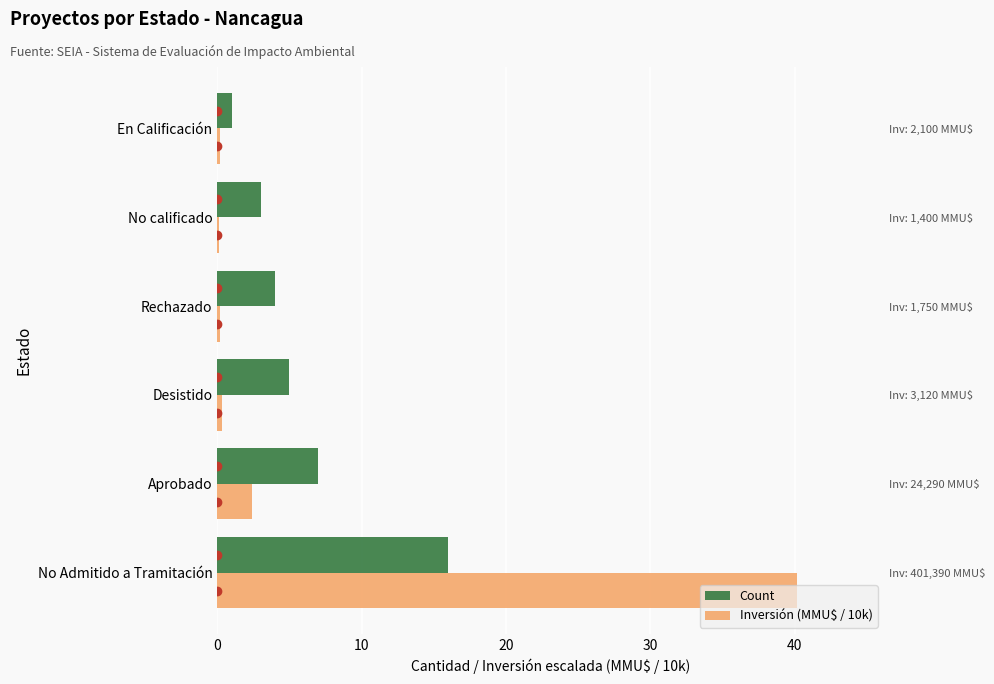

What is the value of the Inversión (MMU$ / 10k) bar at the 5th from the left?

0.1